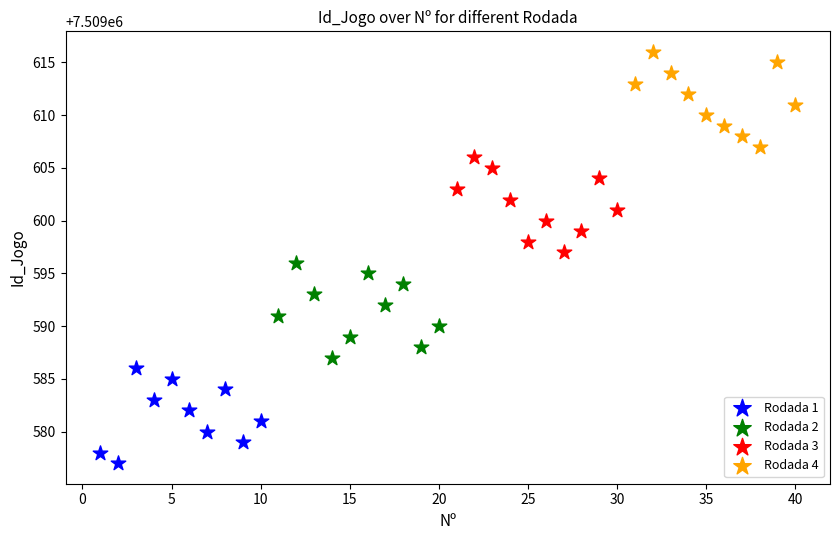

Which series reaches the maximum Y coordinate?

Rodada 4